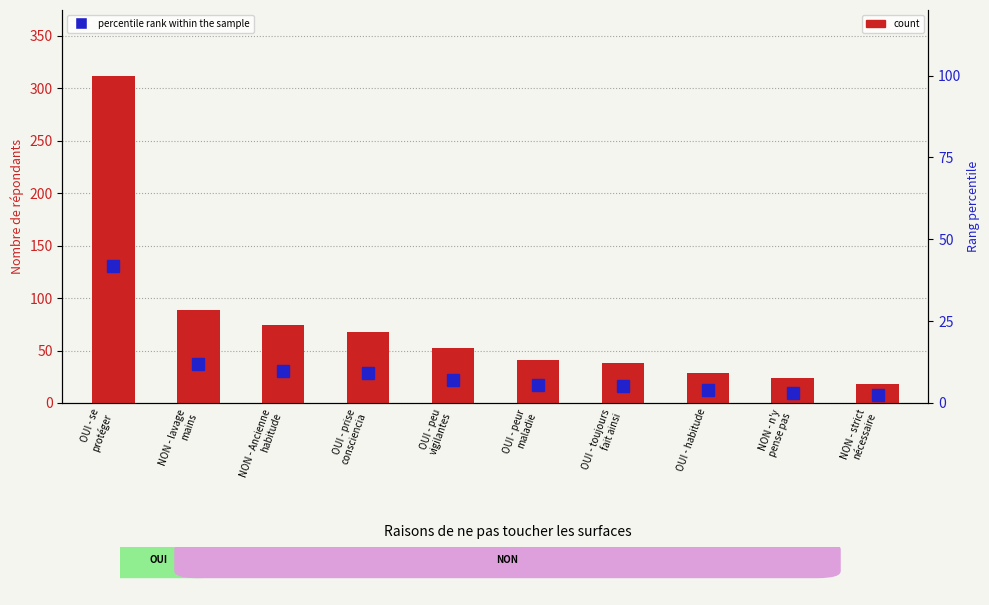

List the series in order of their overall mean, lowest first.

percentile rank, count